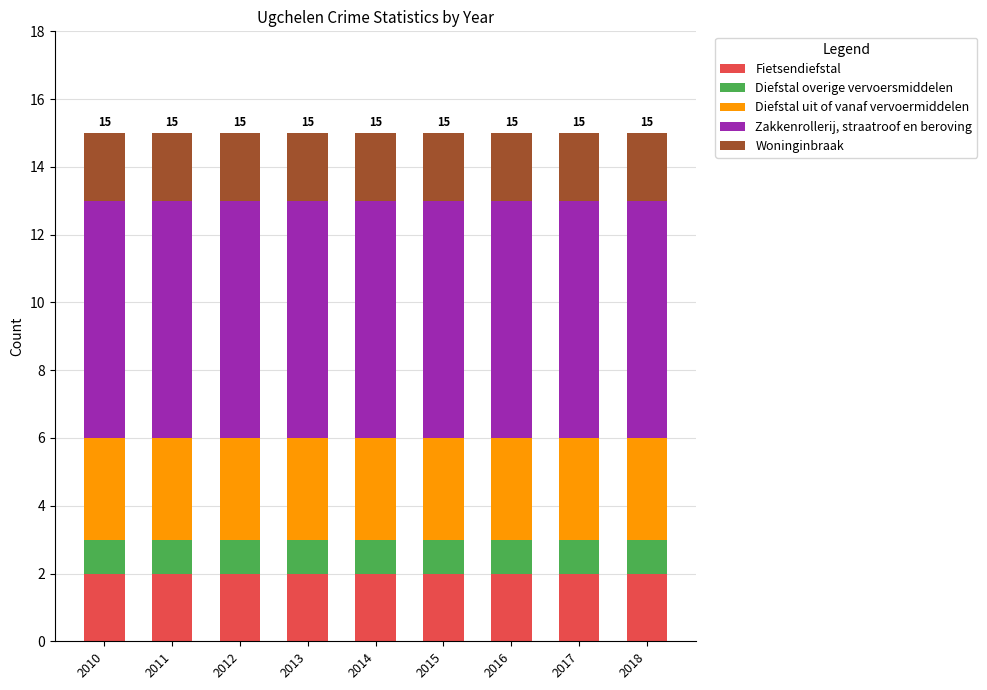

Does the chart contain stacked bars?

Yes